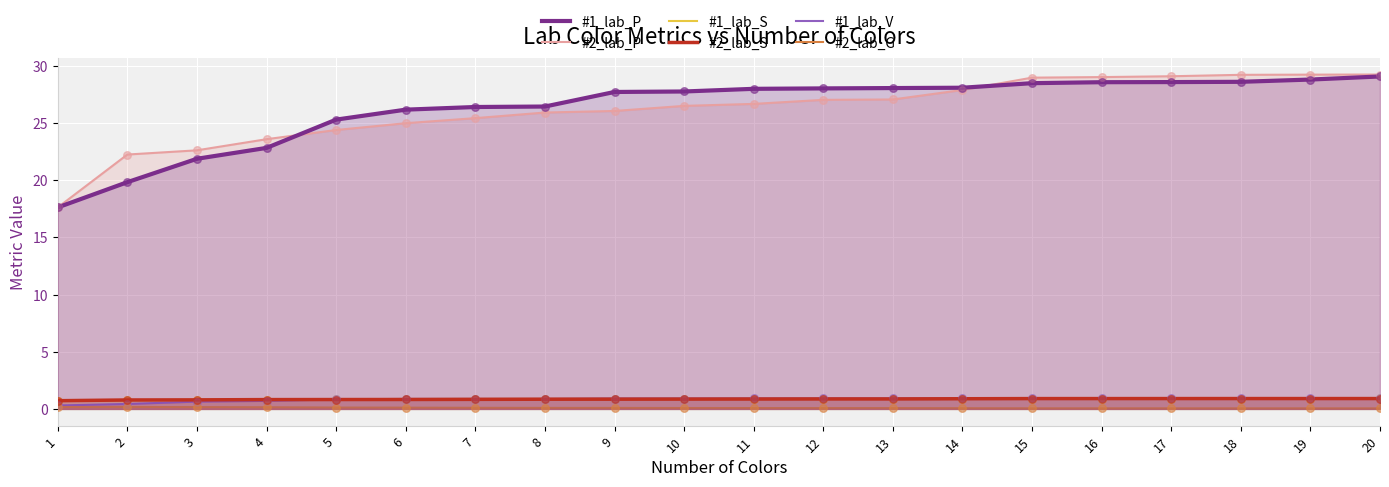

Which series reaches the minimum Y coordinate?

#2_lab_G